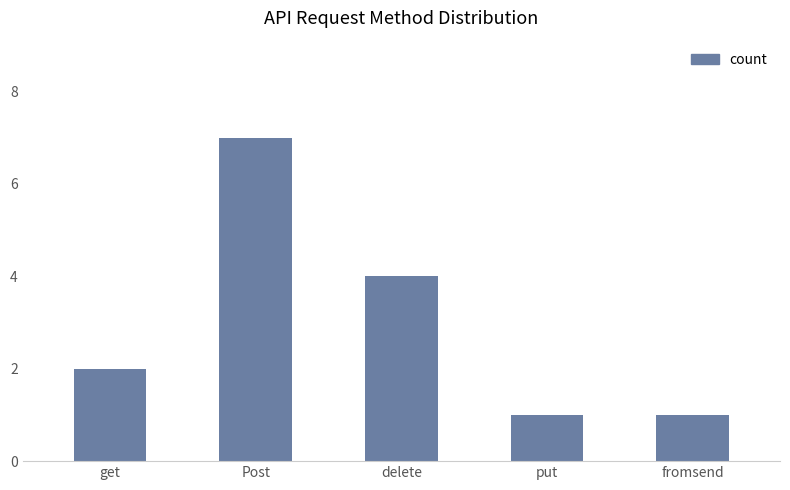

What is the difference between the second highest and minimum values?

3